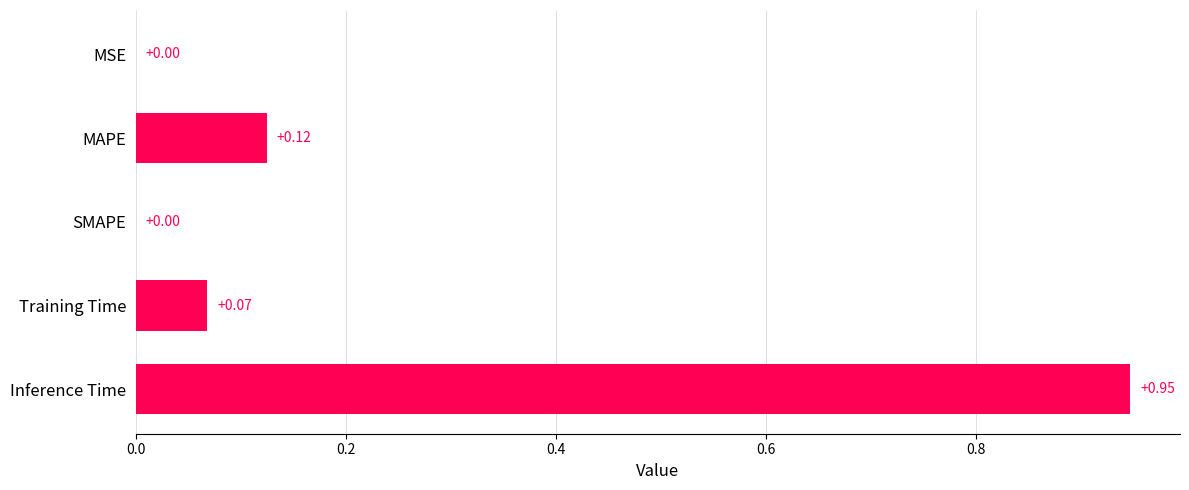

Which category has the highest value across all series?

Inference Time